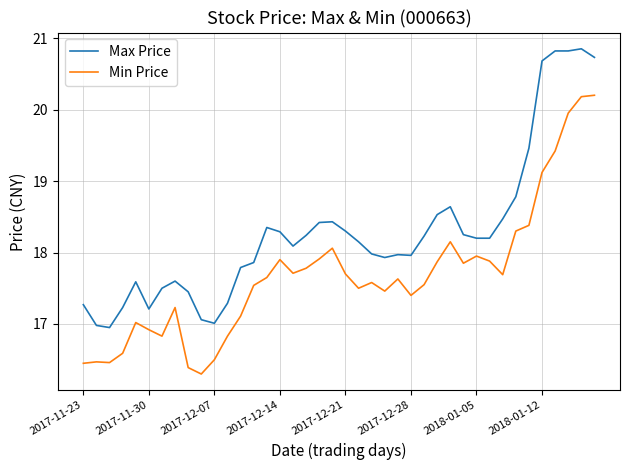

What is the highest value of the Max Price series?

20.9